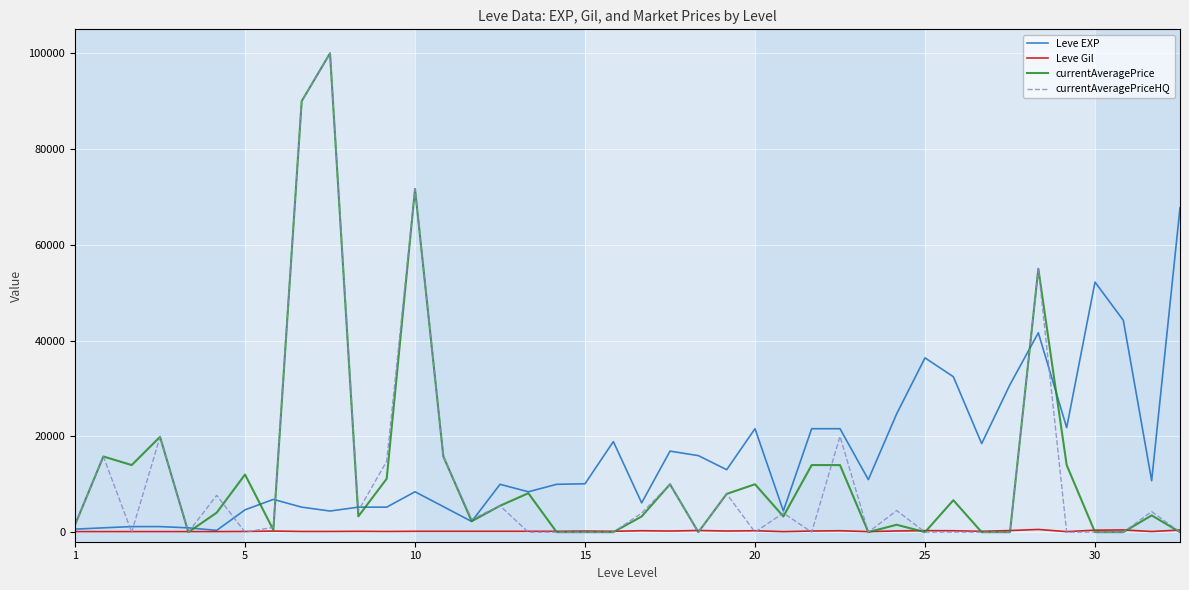

What is the greatest value displayed?

100000